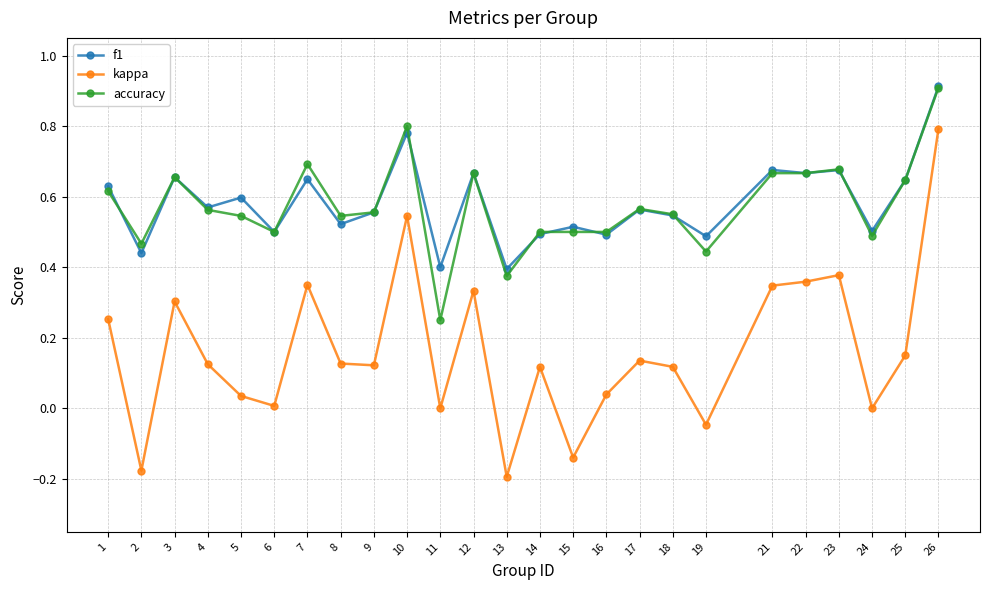

At which category does accuracy reach its first local valley?

2